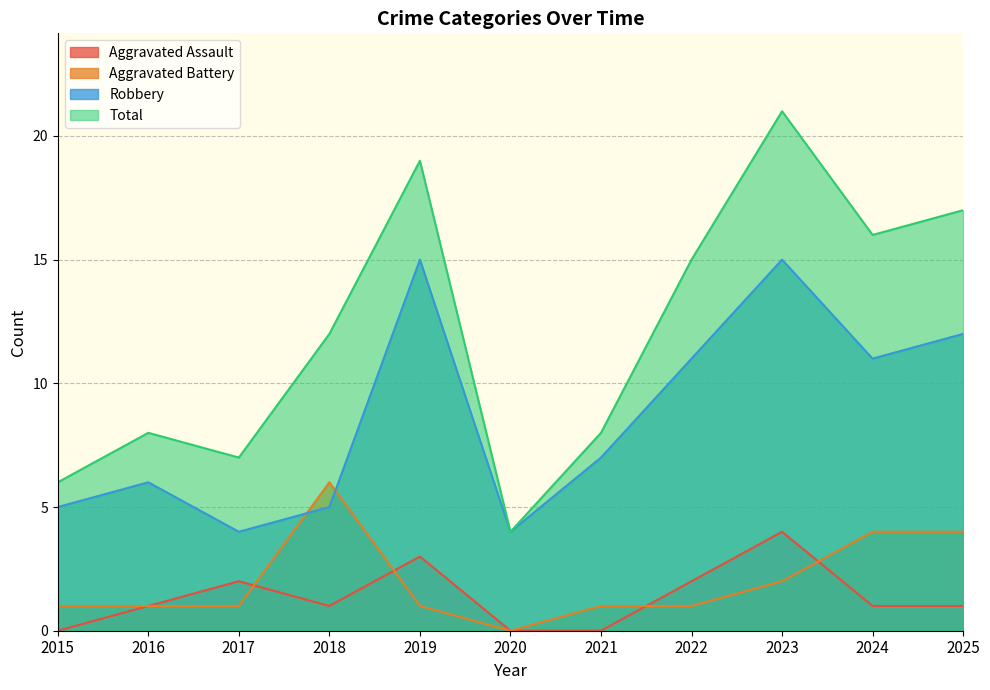

Reading right to left, what are all the values shown in this chart?

Aggravated Assault: 2025=1	2024=1	2023=4	2022=2	2021=0	2020=0	2019=3	2018=1	2017=2	2016=1	2015=0
Aggravated Battery: 2025=4	2024=4	2023=2	2022=1	2021=1	2020=0	2019=1	2018=6	2017=1	2016=1	2015=1
Robbery: 2025=12	2024=11	2023=15	2022=11	2021=7	2020=4	2019=15	2018=5	2017=4	2016=6	2015=5
Total: 2025=17	2024=16	2023=21	2022=15	2021=8	2020=4	2019=19	2018=12	2017=7	2016=8	2015=6